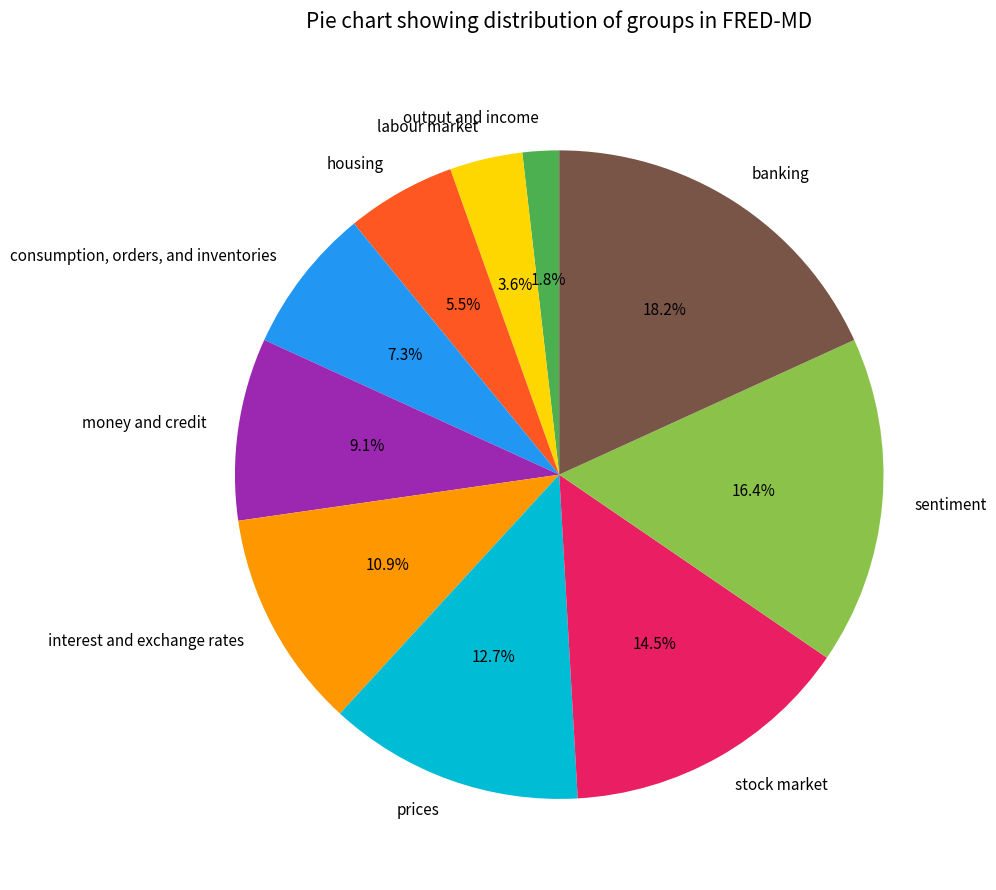

Approximately how many times larger is the value at prices compared to interest and exchange rates?

1.2